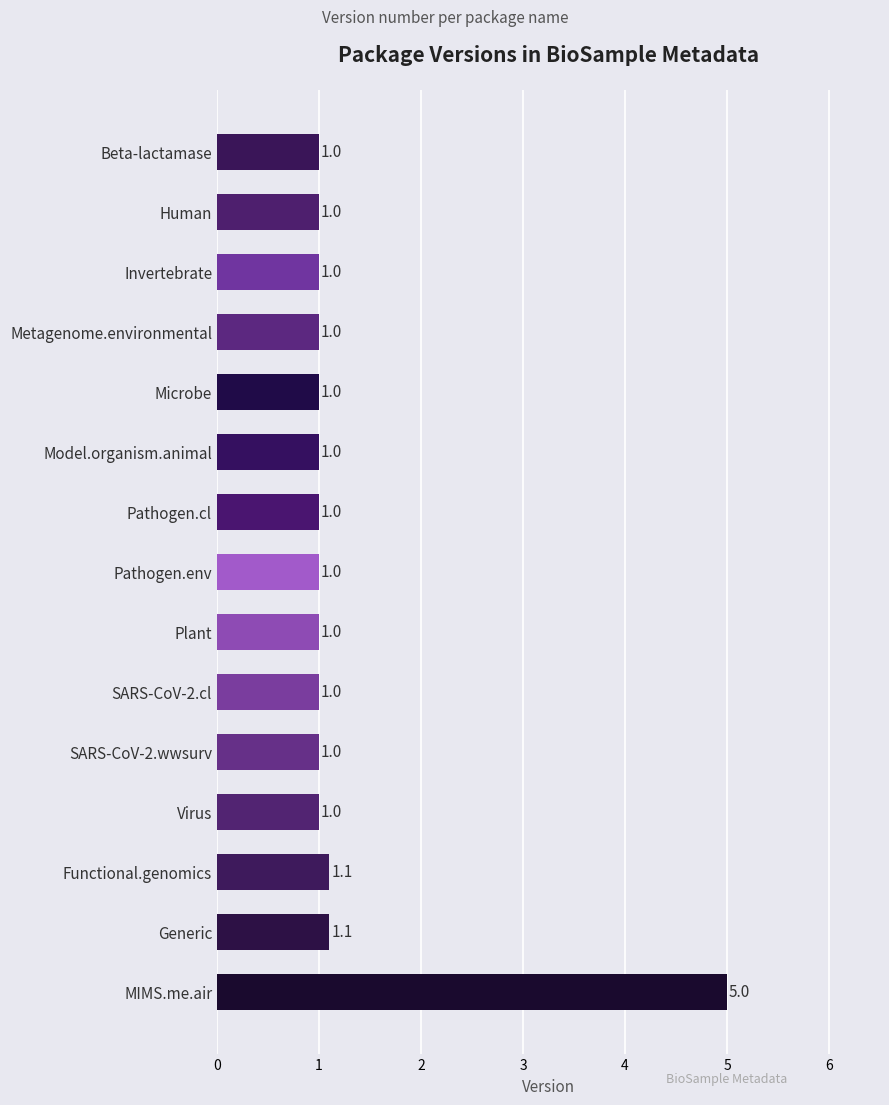

Between Functional.genomics and Microbe, which is larger?

Functional.genomics